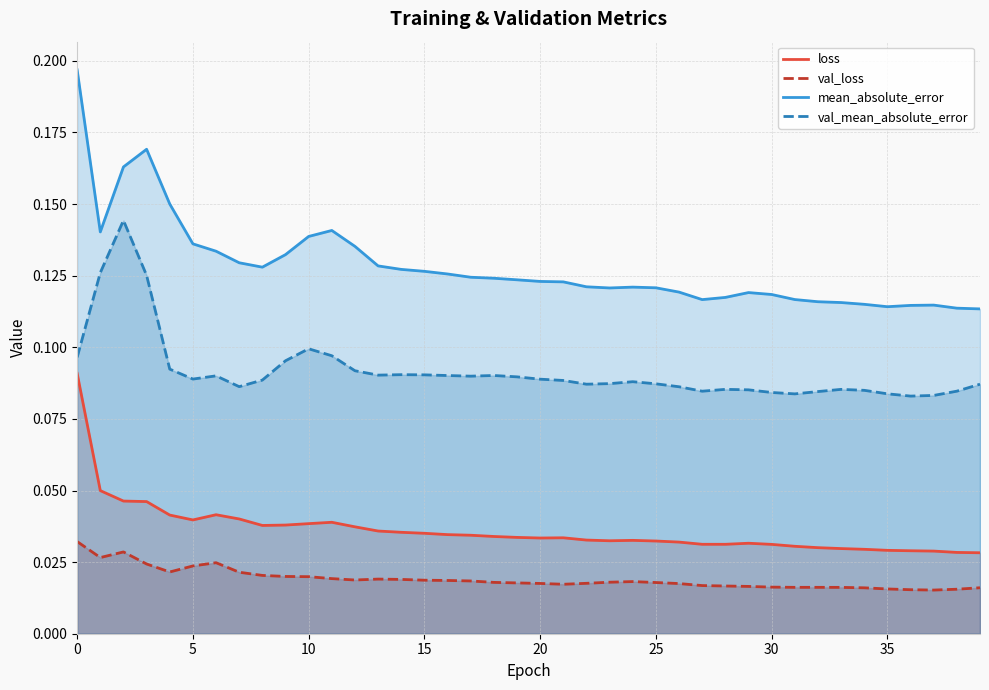

True or false: val_loss has a value of 0.0 at 28.

False